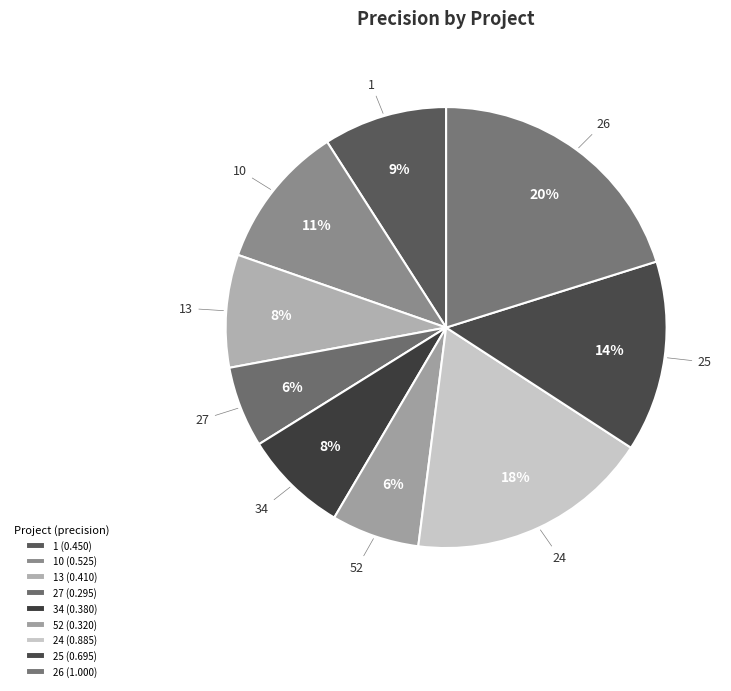

True or false: 24 accounts for 7% of the total.

False